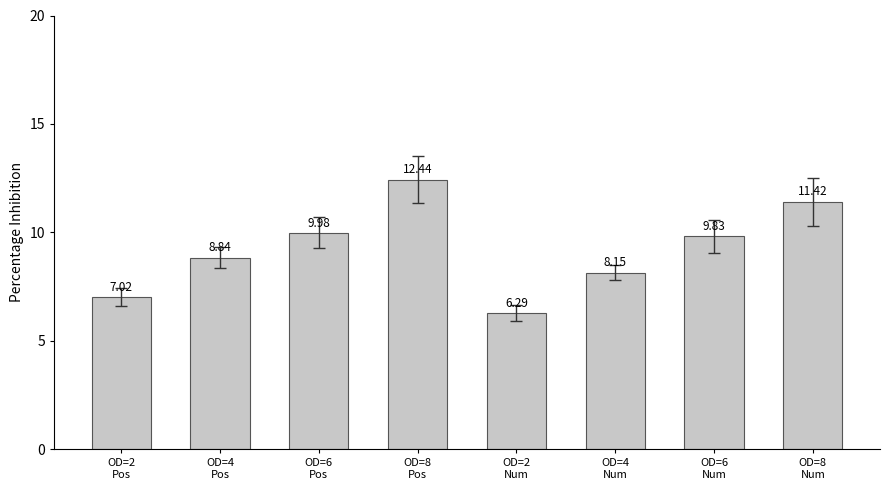

At which category does the chart reach its minimum across all series?

OD=2
Num